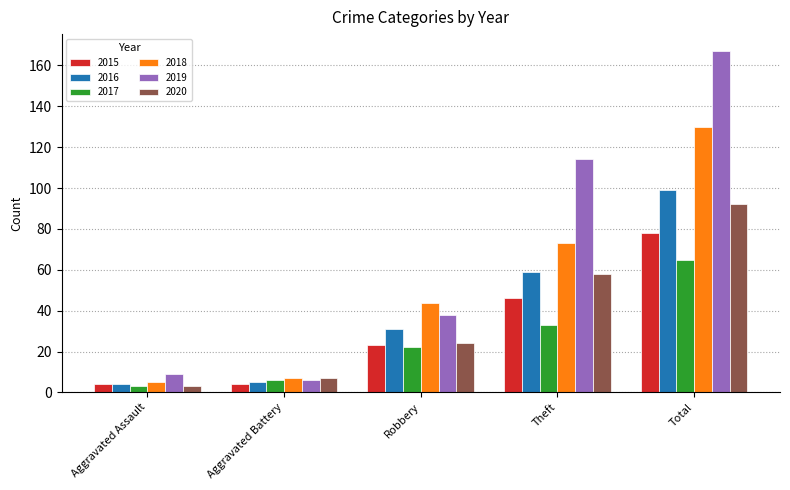

What is the label of the 1st bar from the left?

Aggravated Assault